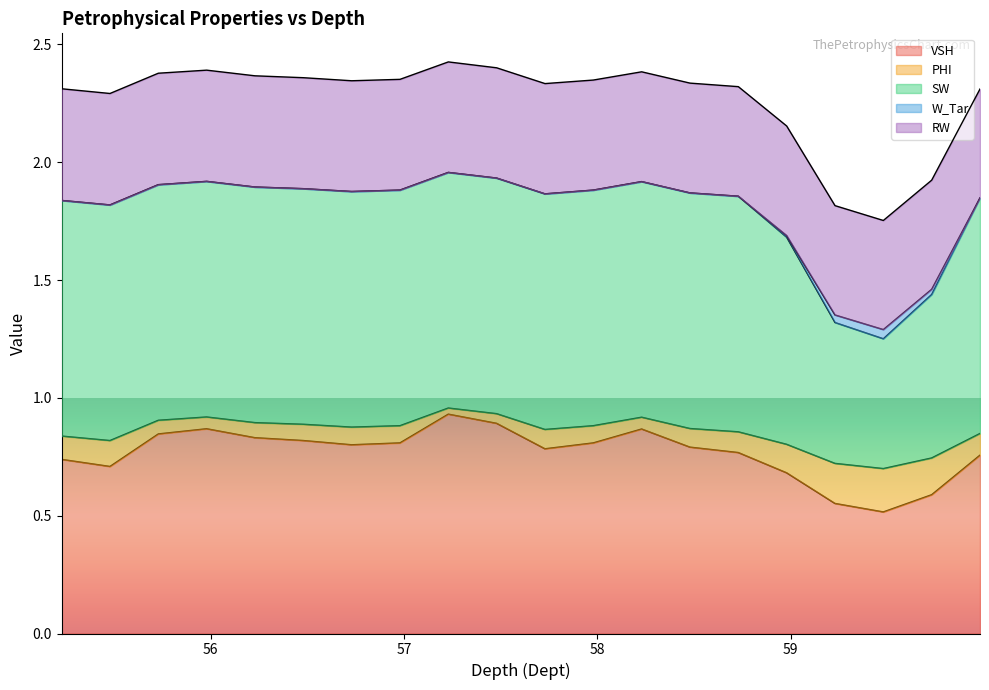

What is the sum of all VSH values?

15.4